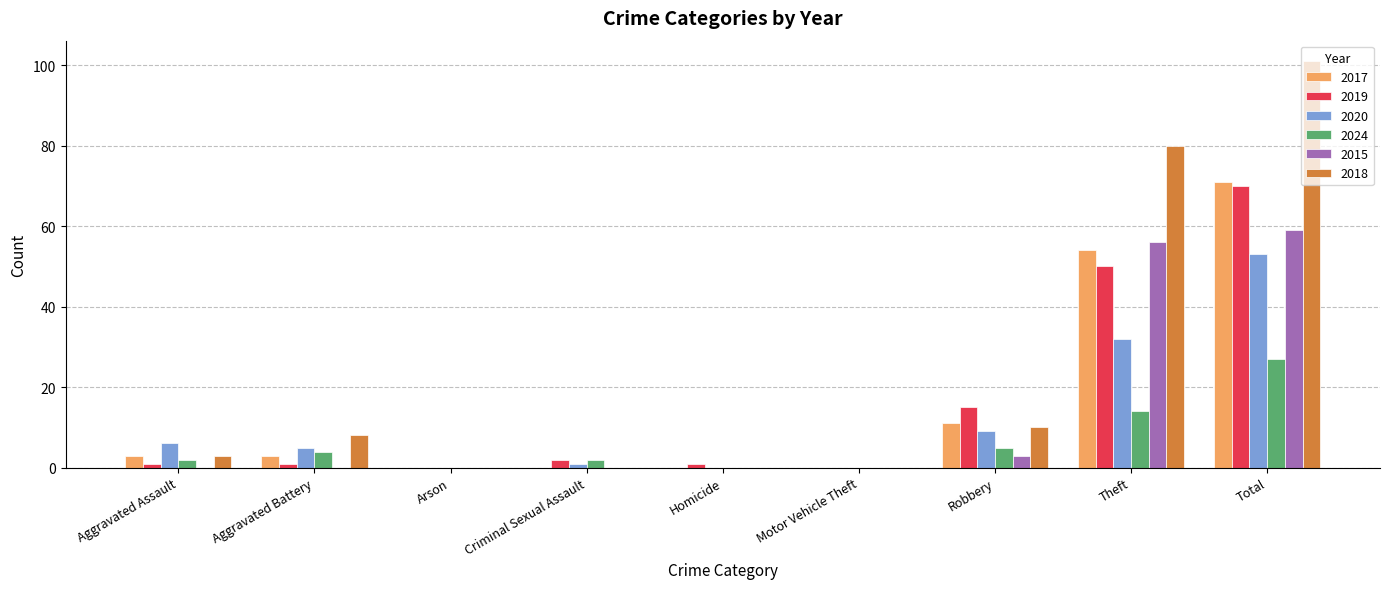

What is the maximum value for 2020?

53